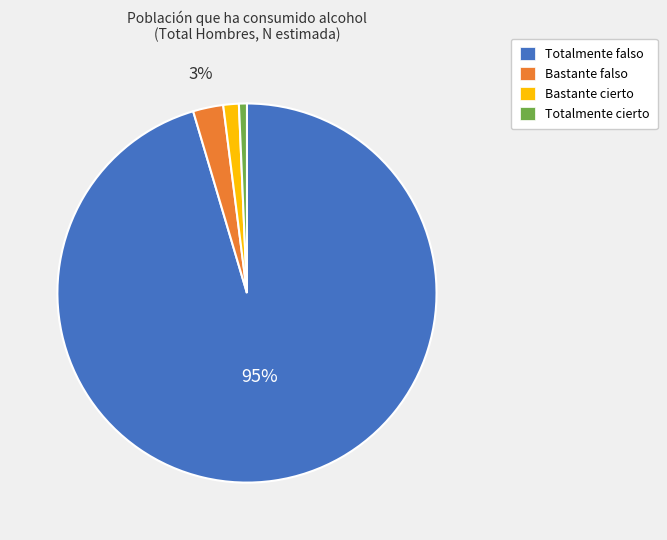

To the nearest percent, what is the average slice percentage?

25%